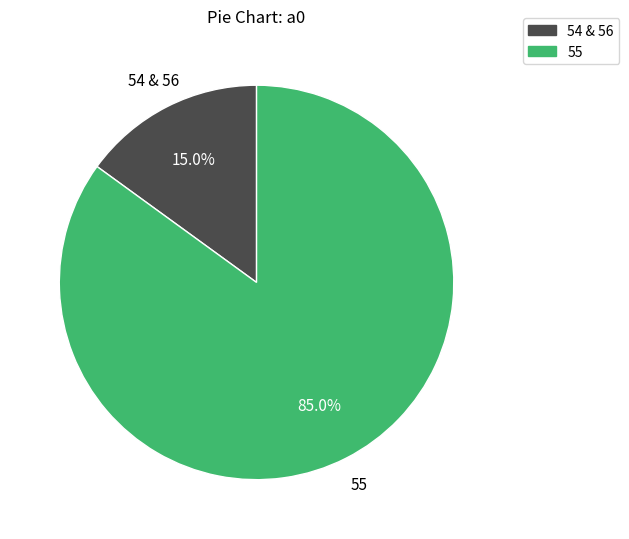

Is there a majority slice in this chart?

Yes